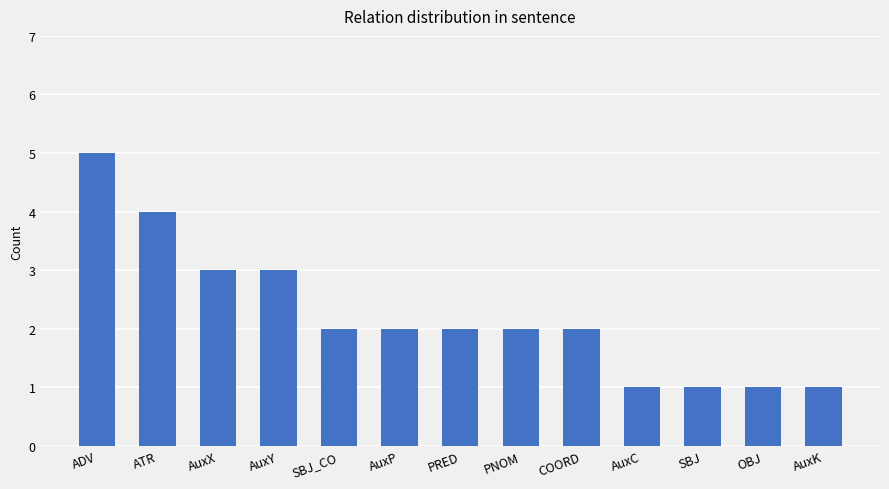

What is the value of the 4th bar from the left?

3